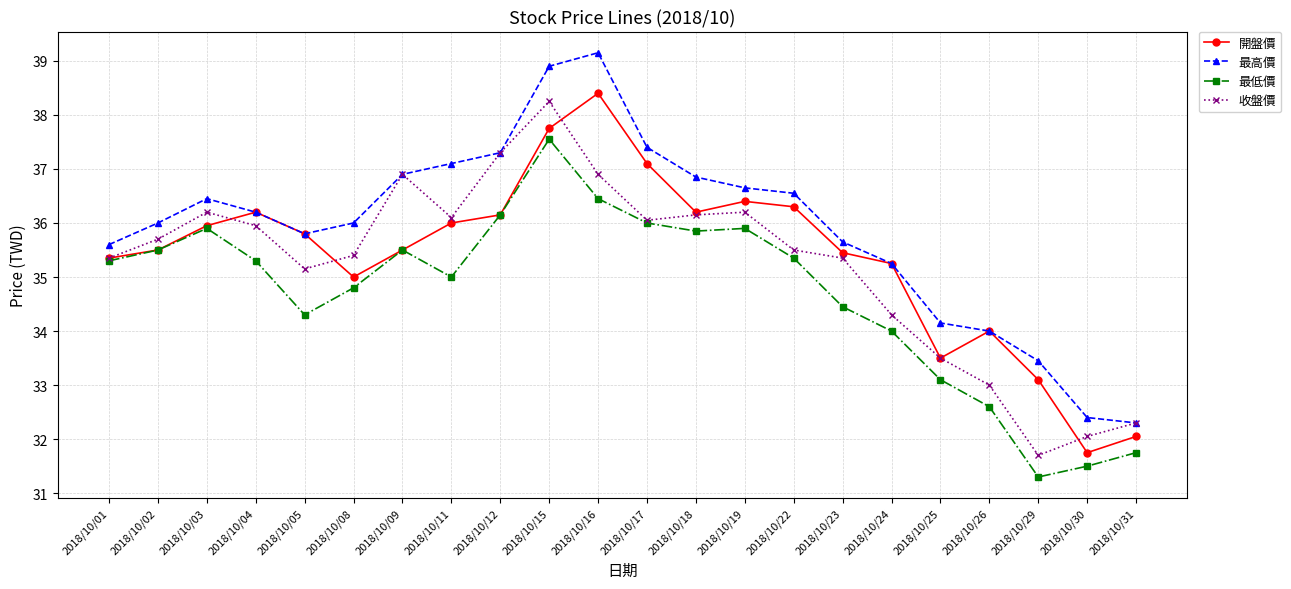

The value of 收盤價 at 2018/10/22 is 35.5. True or false?

True